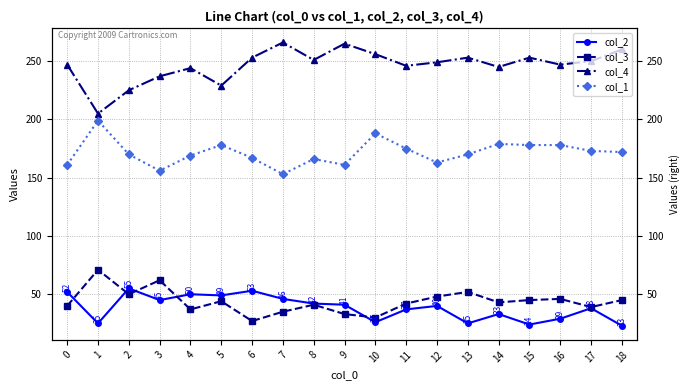

Rank the series at 13 from highest to lowest value.

col_4, col_1, col_3, col_2